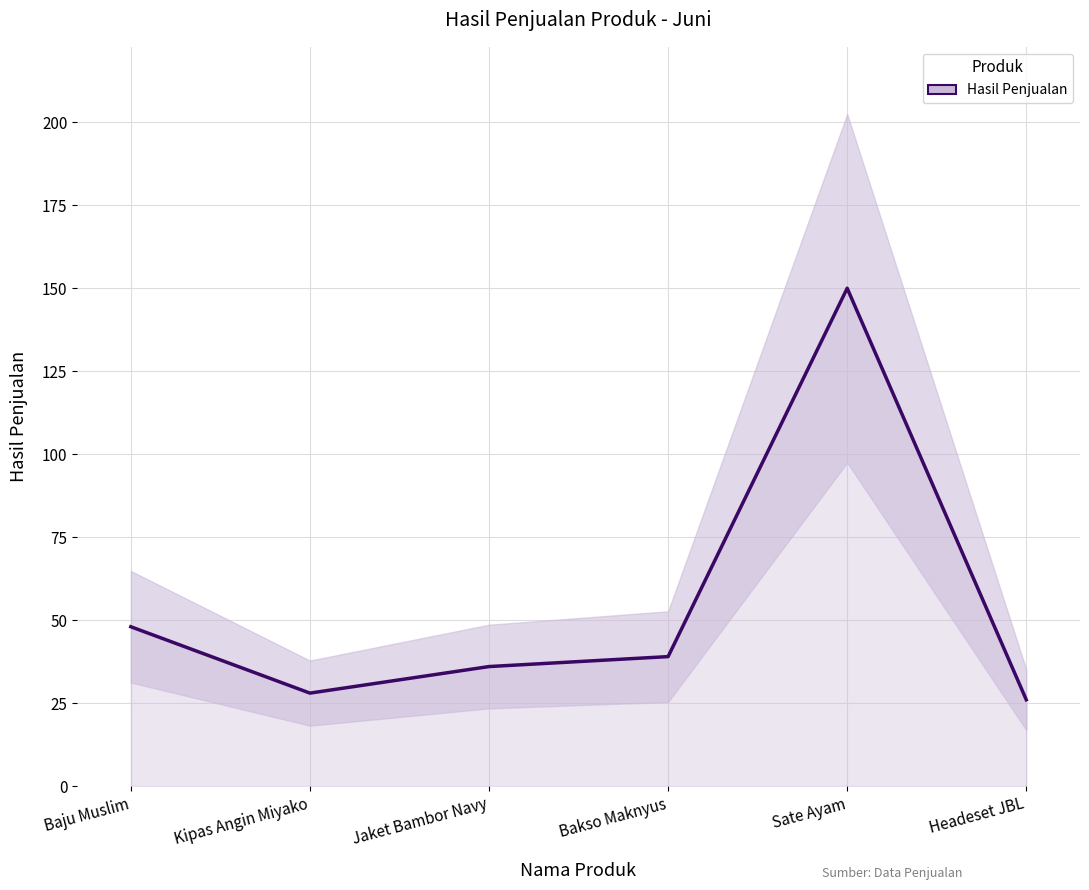

Rank the categories by value from lowest to highest.

Headeset JBL, Kipas Angin Miyako, Jaket Bambor Navy, Bakso Maknyus, Baju Muslim, Sate Ayam